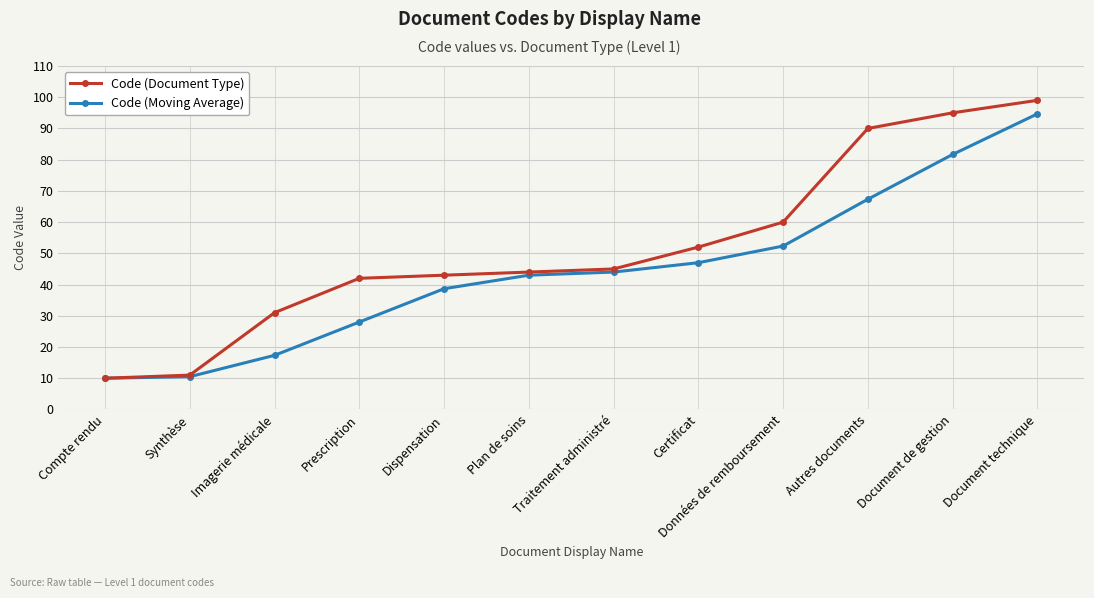

What is the difference between the highest and lowest values at Autres documents?

22.7